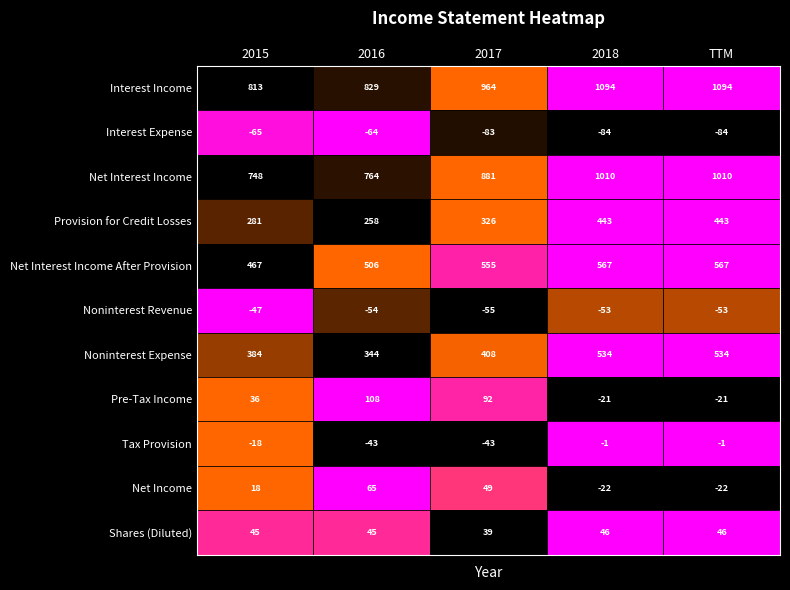

Reading left to right, extract all data points from this chart.

Interest Income: 813	829	964	1094	1094
Interest Expense: -65	-64	-83	-84	-84
Net Interest Income: 748	764	881	1010	1010
Provision for Credit Losses: 281	258	326	443	443
Net Interest Income After Provision: 467	506	555	567	567
Noninterest Revenue: -47	-54	-55	-53	-53
Noninterest Expense: 384	344	408	534	534
Pre-Tax Income: 36	108	92	-21	-21
Tax Provision: -18	-43	-43	-1	-1
Net Income: 18	65	49	-22	-22
Shares (Diluted): 45	45	39	46	46